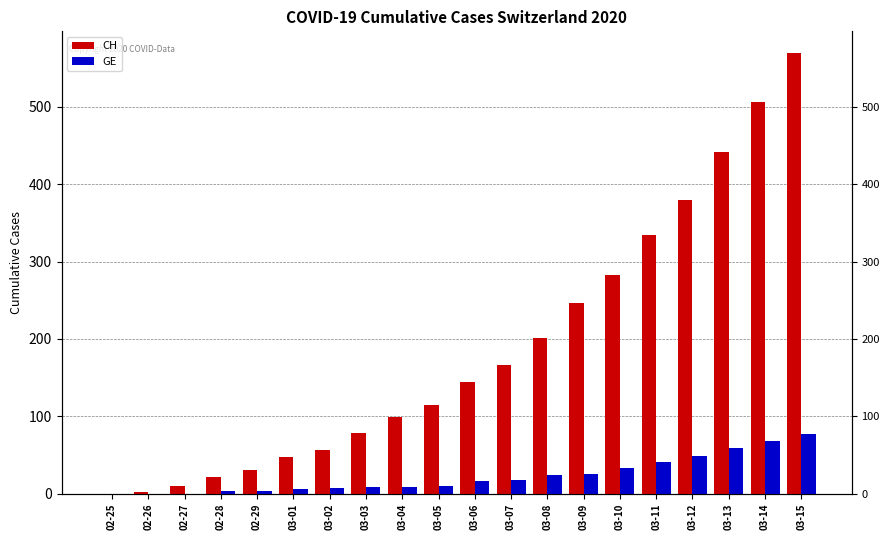

Rank the series by their average value, from highest to lowest.

CH, GE